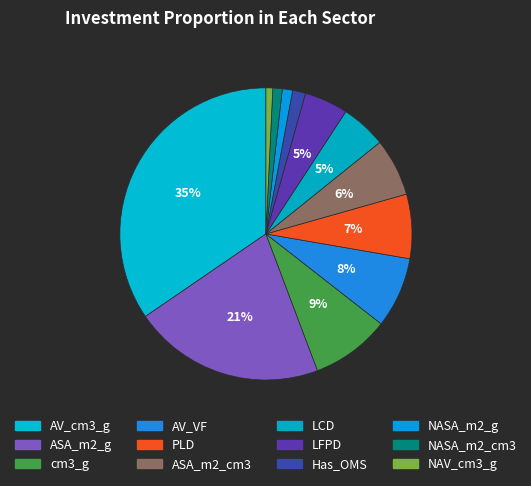

Count the number of slices in the pie.

12